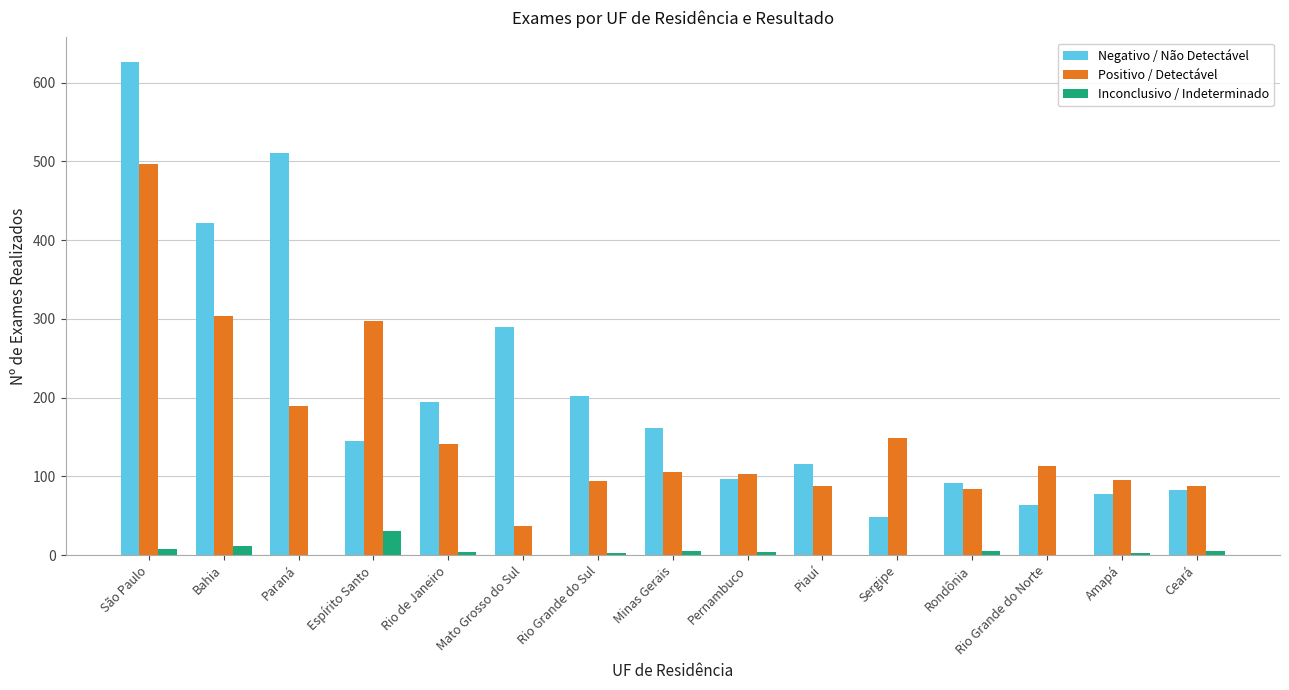

At which label is Negativo / Não Detectável closest to 337?

Mato Grosso do Sul